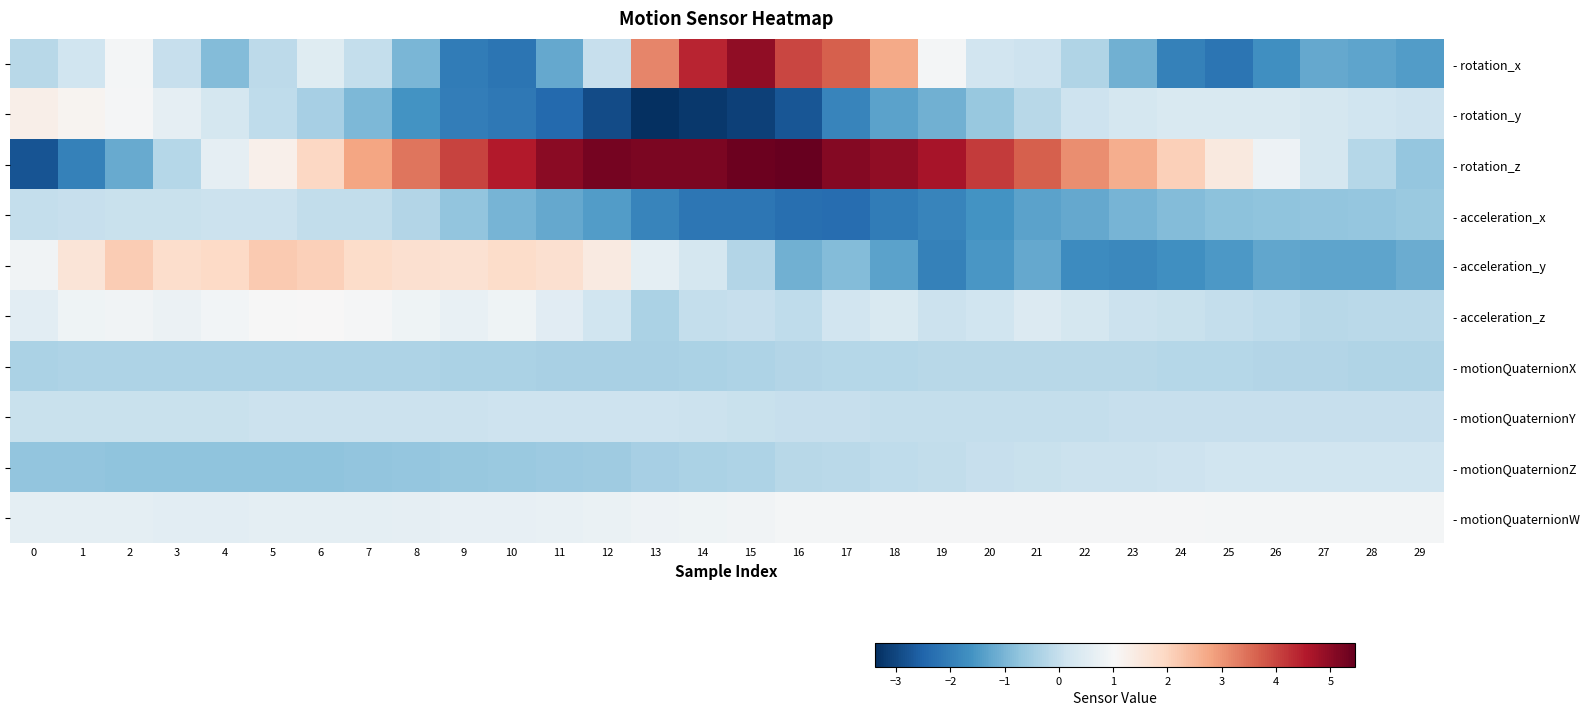

Between 2 and 4, which series saw the biggest shift?

- rotation_z